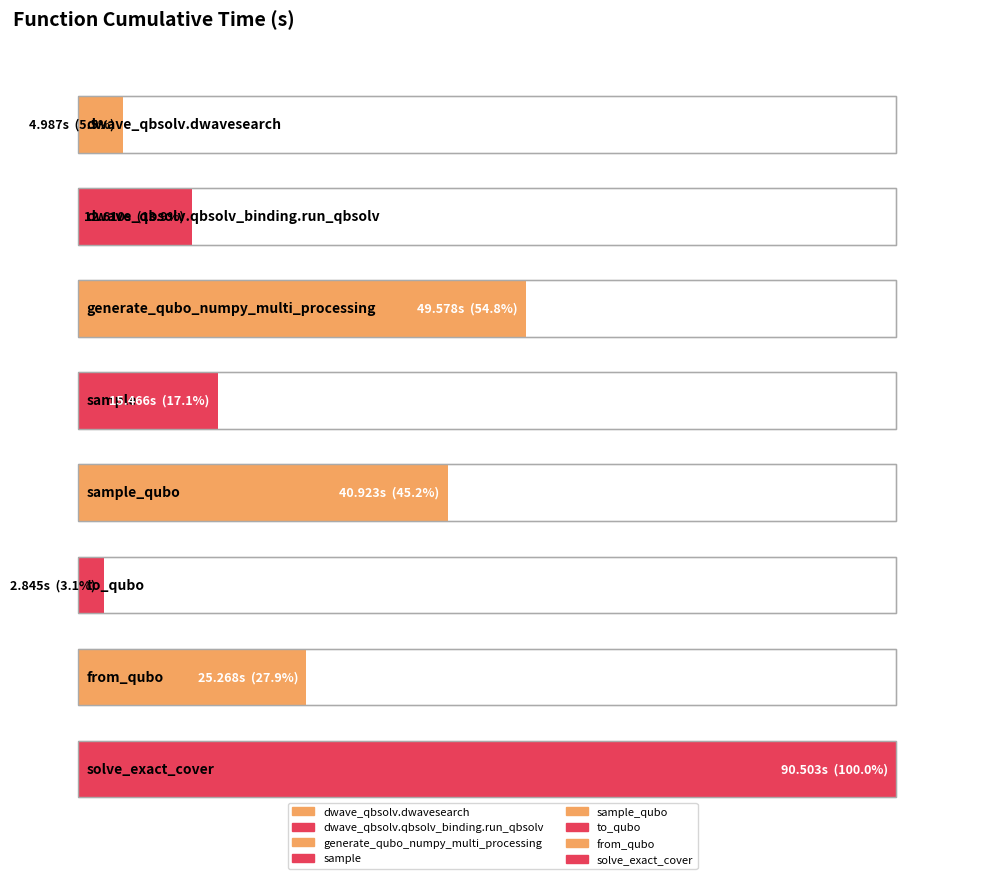

What is the label of the 8th bar from the left?

solve_exact_cover